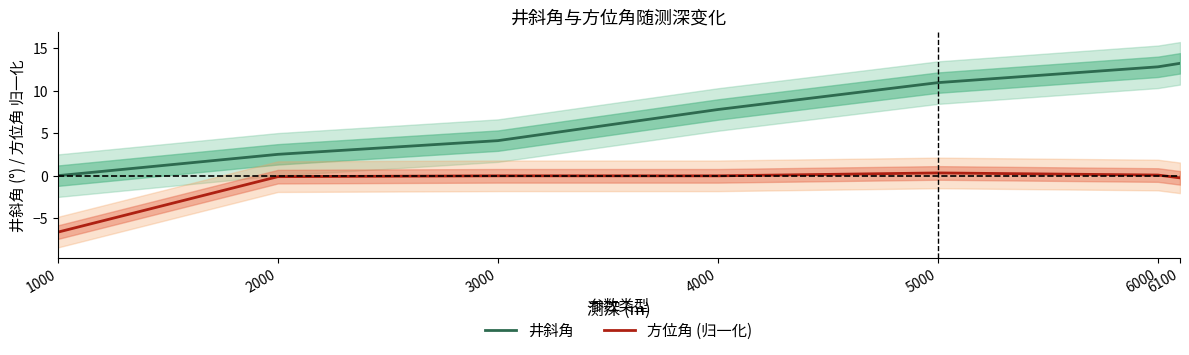

What is the total value across all series at 5000?

11.3